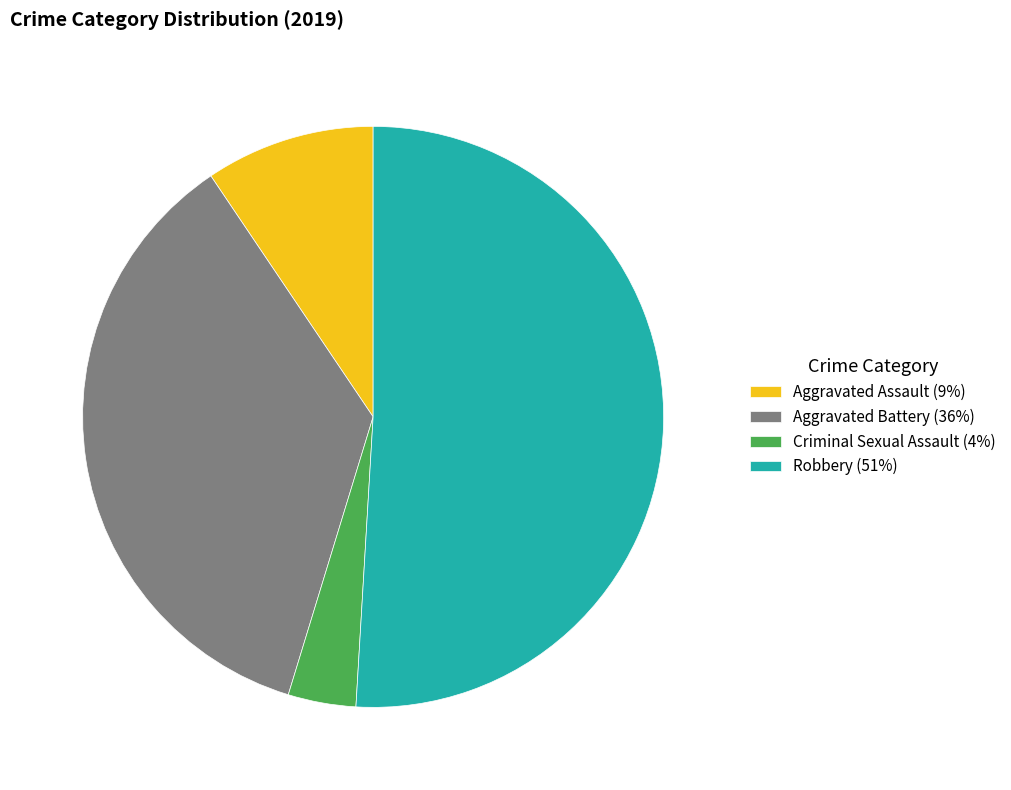

Rank the categories by value from highest to lowest.

Robbery (51%), Aggravated Battery (36%), Aggravated Assault (9%), Criminal Sexual Assault (4%)